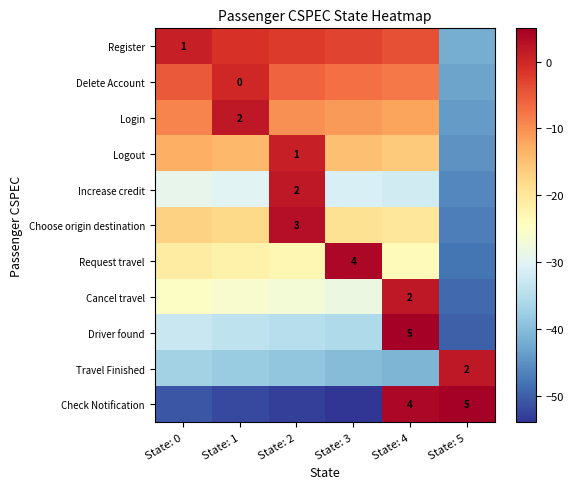

At how many categories does at least one series exceed -16?

6